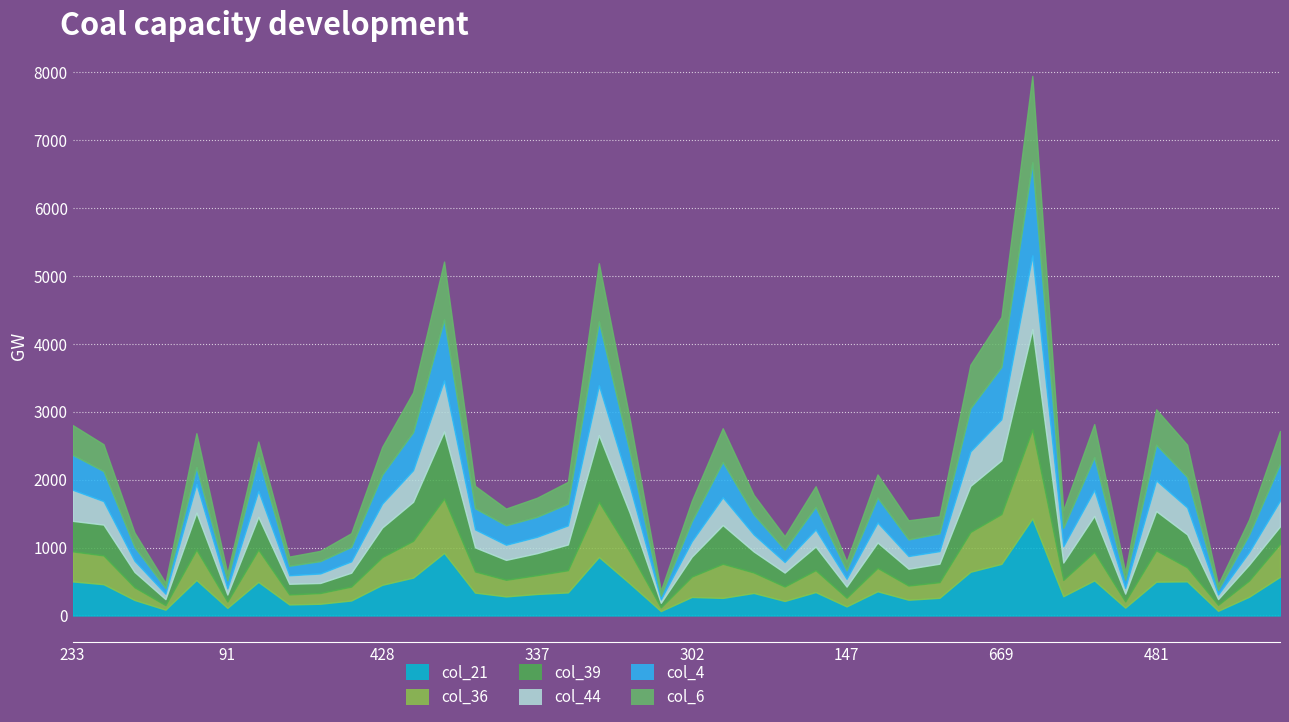

How many interior local peaks does the col_21 series have?

11